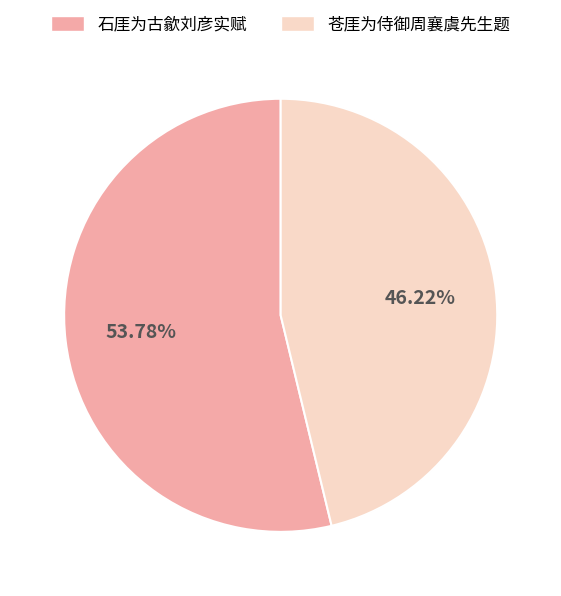

What is the ratio of the value at 苍厓为侍御周襄虞先生题 to the value at 石厓为古歙刘彦实赋?

0.9